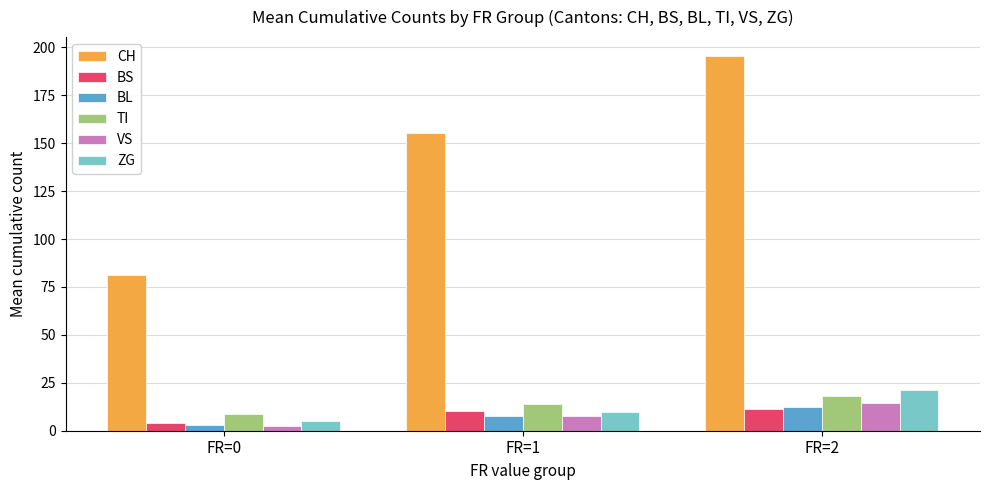

Reading left to right, transcribe all the data shown in this chart.

CH: FR=0=81.0	FR=1=155.5	FR=2=195.6
BS: FR=0=4.2	FR=1=10.2	FR=2=11.6
BL: FR=0=2.8	FR=1=7.8	FR=2=12.3
TI: FR=0=8.5	FR=1=13.8	FR=2=17.9
VS: FR=0=2.7	FR=1=7.7	FR=2=14.4
ZG: FR=0=5.2	FR=1=9.8	FR=2=21.0